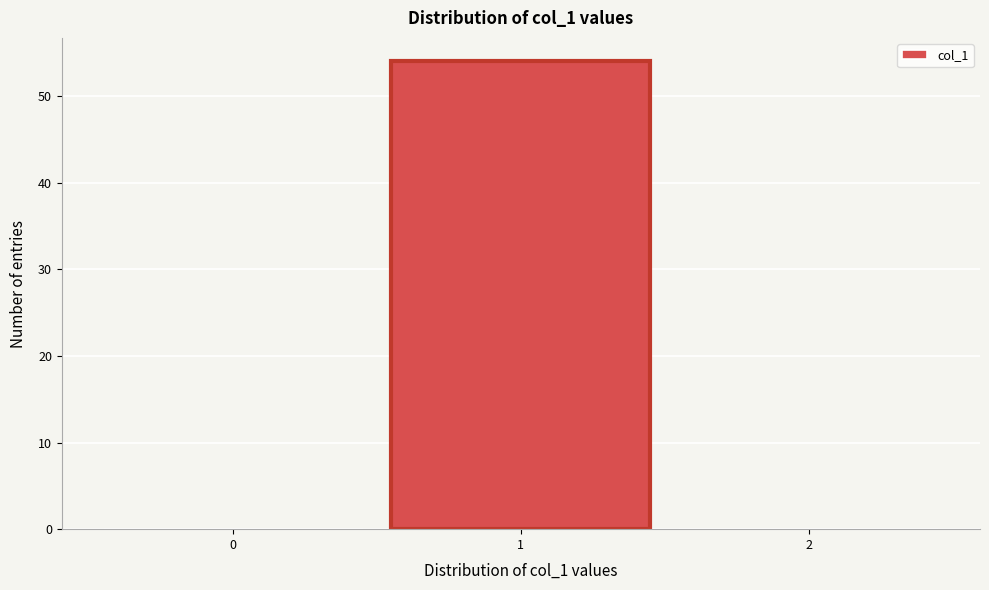

Reading left to right, transcribe all the data shown in this chart.

0=0	1=54	2=0